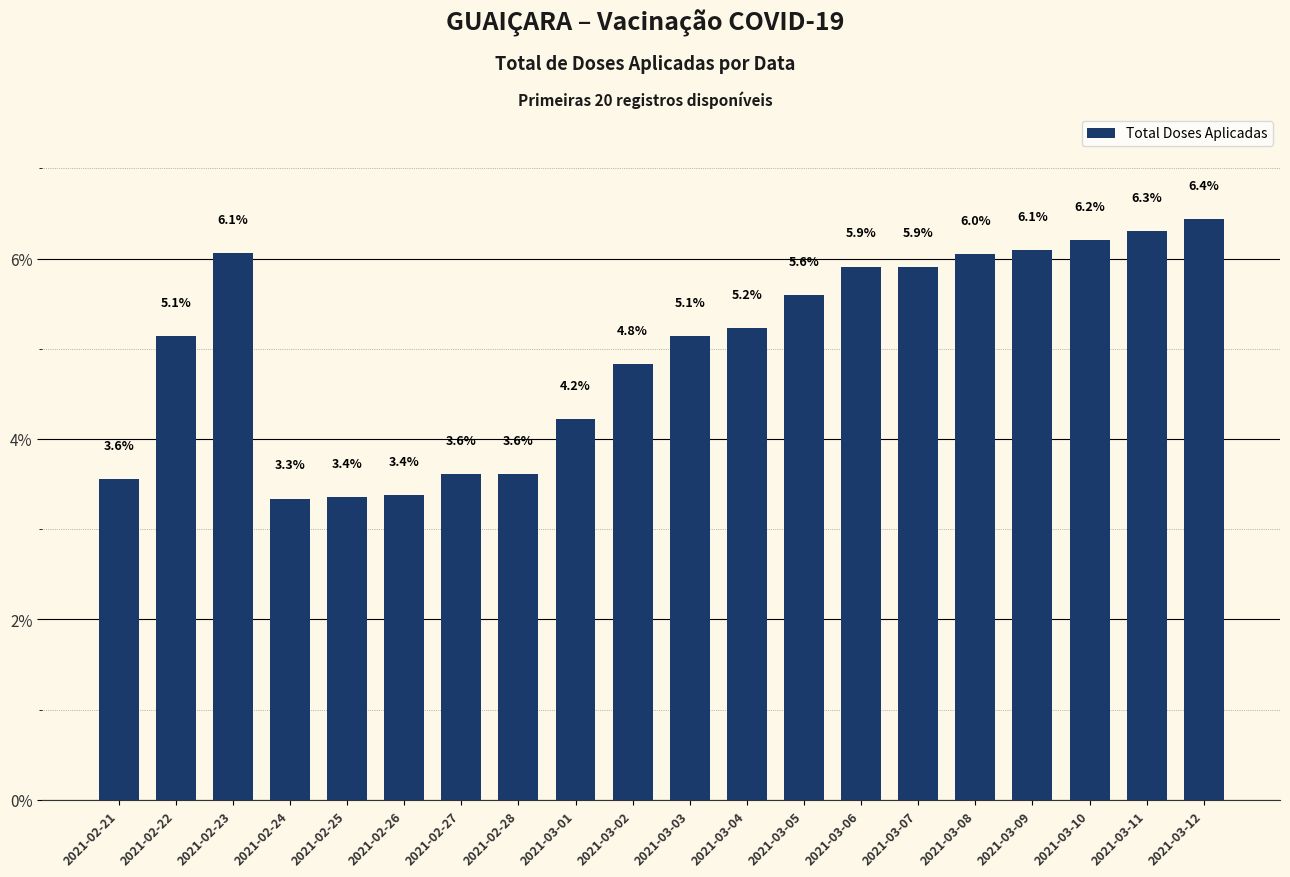

What is the value of the 4th bar from the left?

3.3